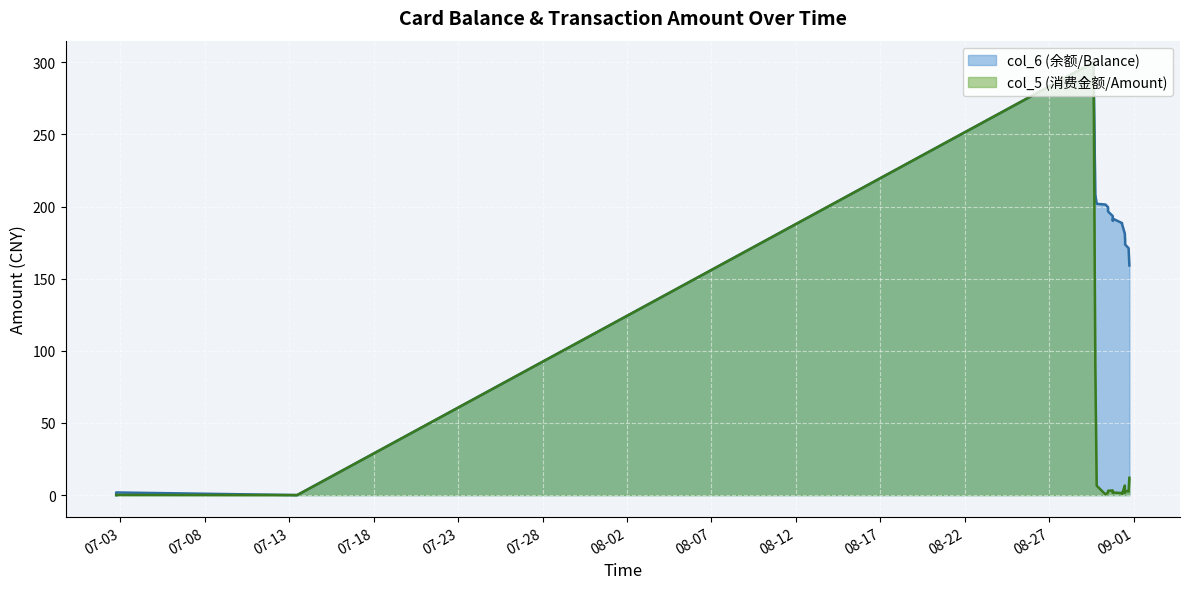

How many lines are shown in the chart?

2